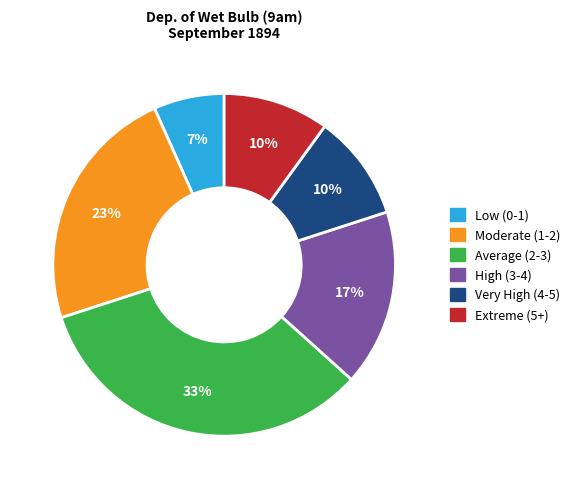

To the nearest percent, what is the difference between the Extreme (5+) and Moderate (1-2) slice percentages?

13%